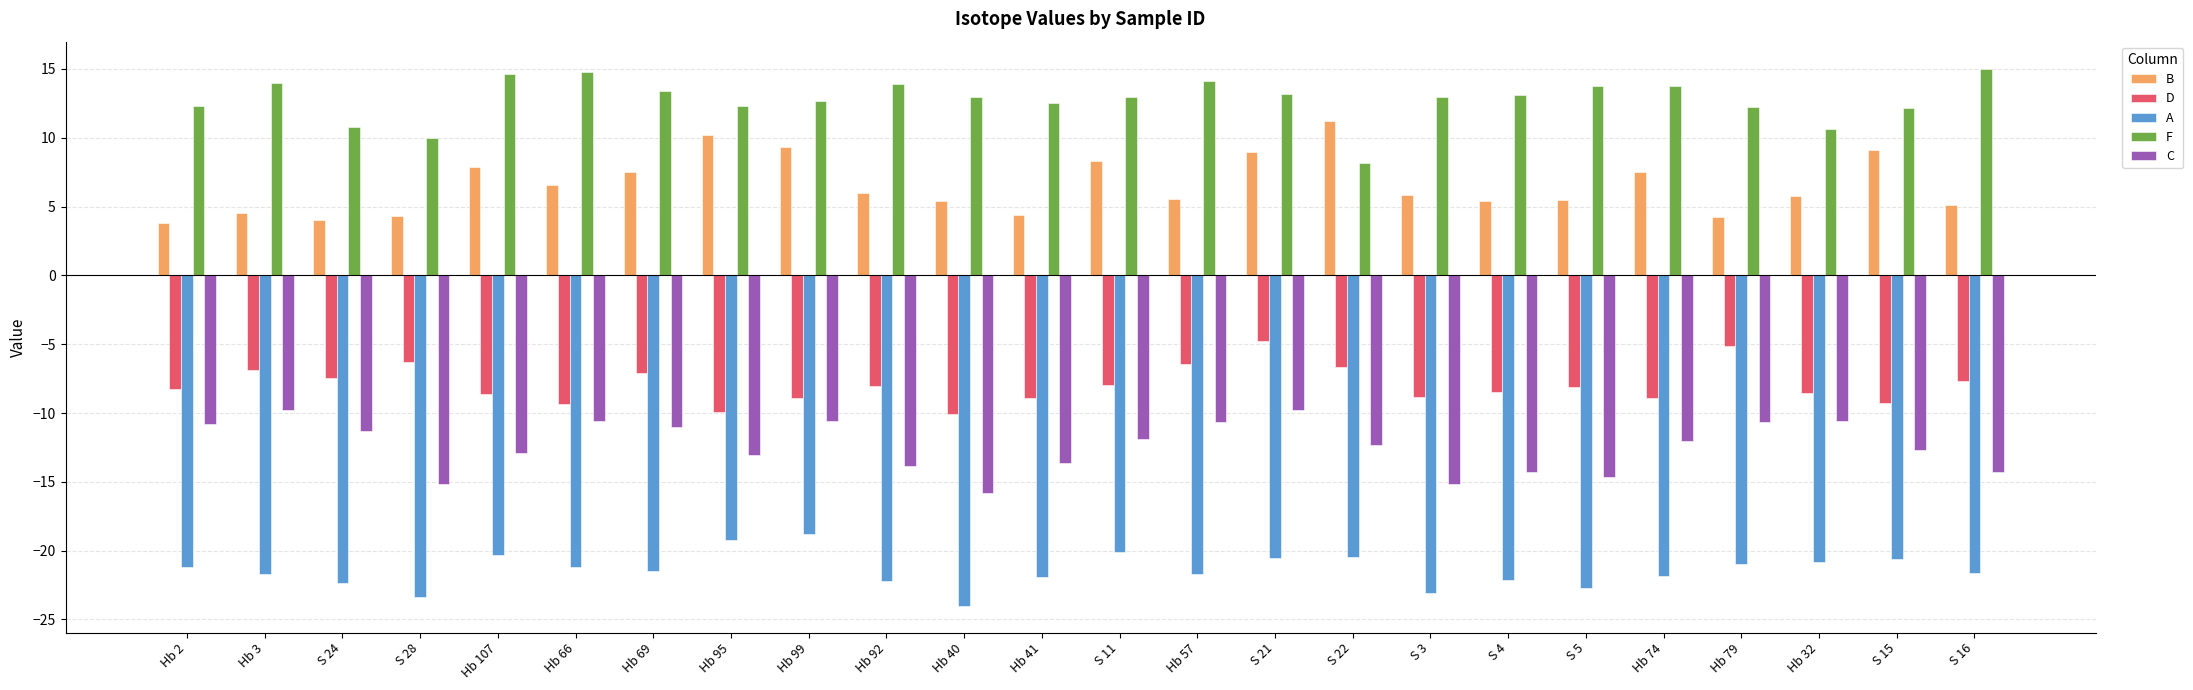

What is the difference between the highest and lowest values at Hb 41?

34.5